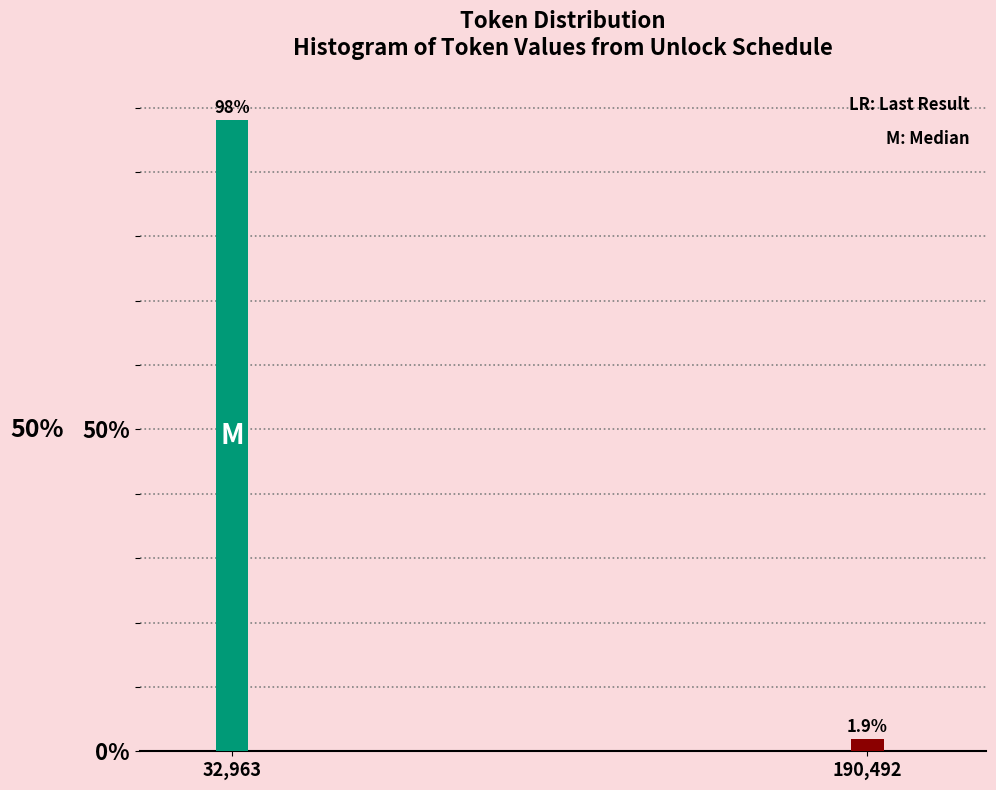

Reading right to left, extract all data points from this chart.

1.9	98.1